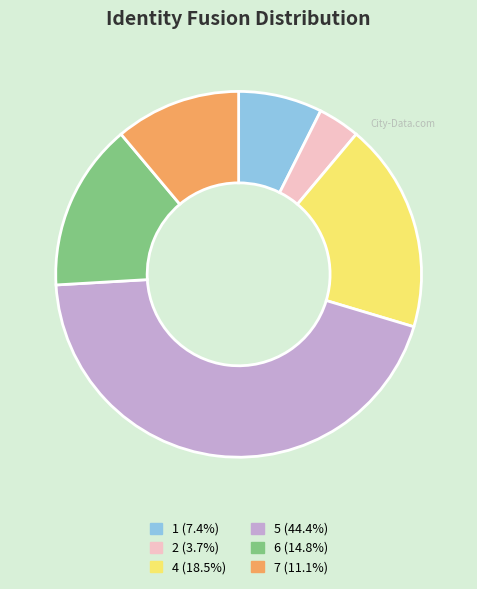

Is there a majority slice in this chart?

No